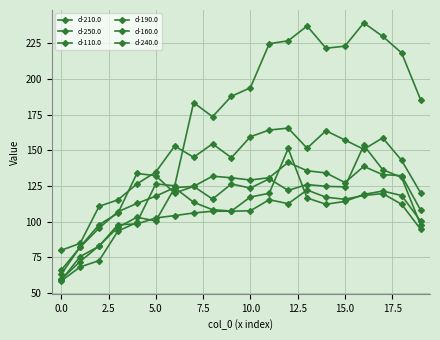

What is the average value of the d-190.0 series?

120.2